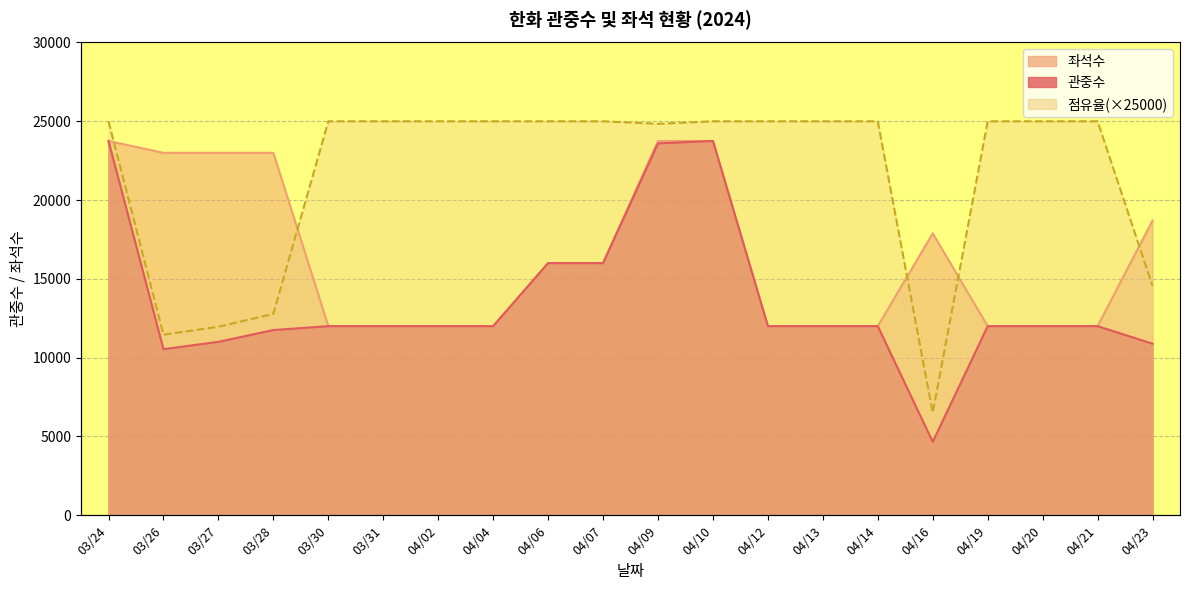

How many lines are shown in the chart?

2